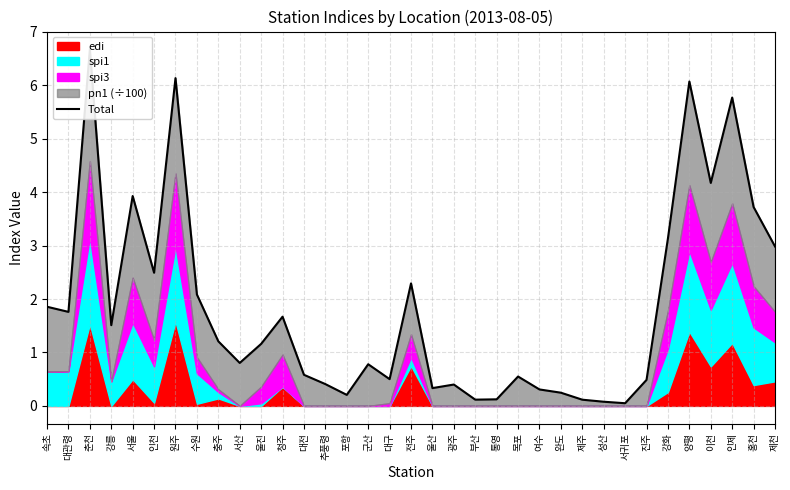

Reading left to right, list all the values displayed in this chart.

속초=1.9	대관령=1.8	춘천=6.7	강릉=1.5	서울=3.9	인천=2.5	원주=6.1	수원=2.1	충주=1.2	서산=0.8	울진=1.2	청주=1.7	대전=0.6	추풍령=0.4	포항=0.2	군산=0.8	대구=0.5	전주=2.3	울산=0.3	광주=0.4	부산=0.1	통영=0.1	목포=0.6	여수=0.3	완도=0.2	제주=0.1	성산=0.1	서귀포=0.1	진주=0.5	강화=3.1	양평=6.1	이천=4.2	인제=5.8	홍천=3.7	제천=3.0